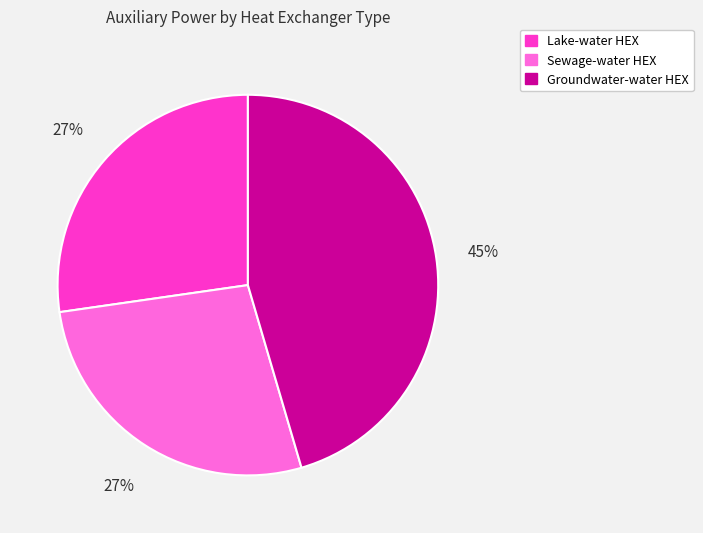

The Groundwater-water HEX slice represents 34% of the pie. True or false?

False